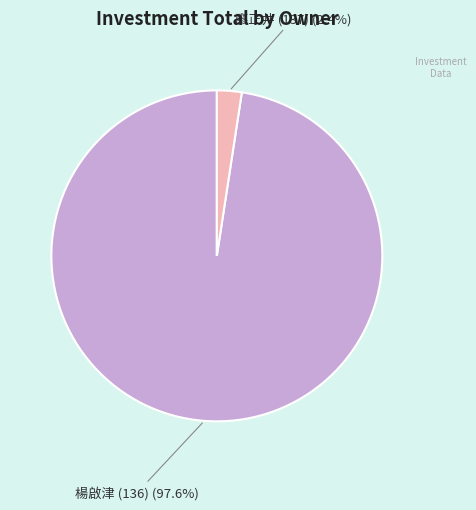

Is there any slice that represents more than half of the pie?

Yes